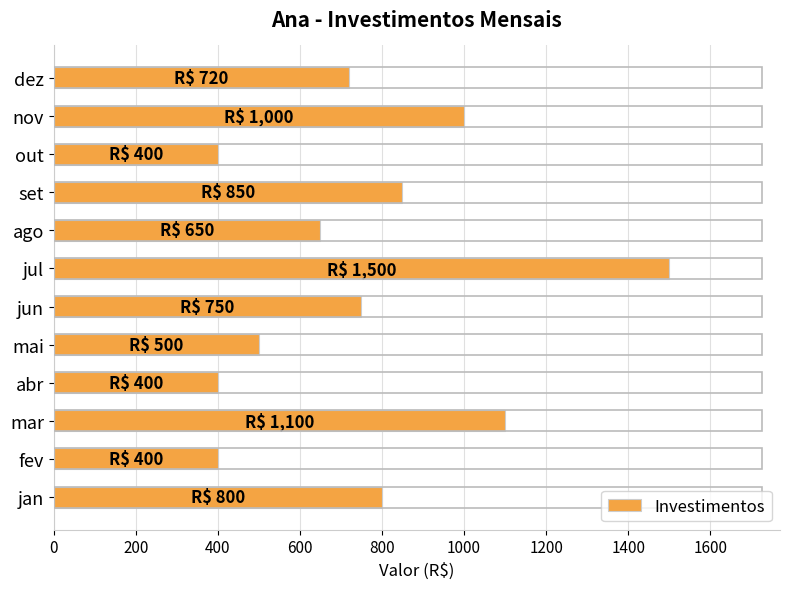

What is the difference between the maximum and minimum values?

1100